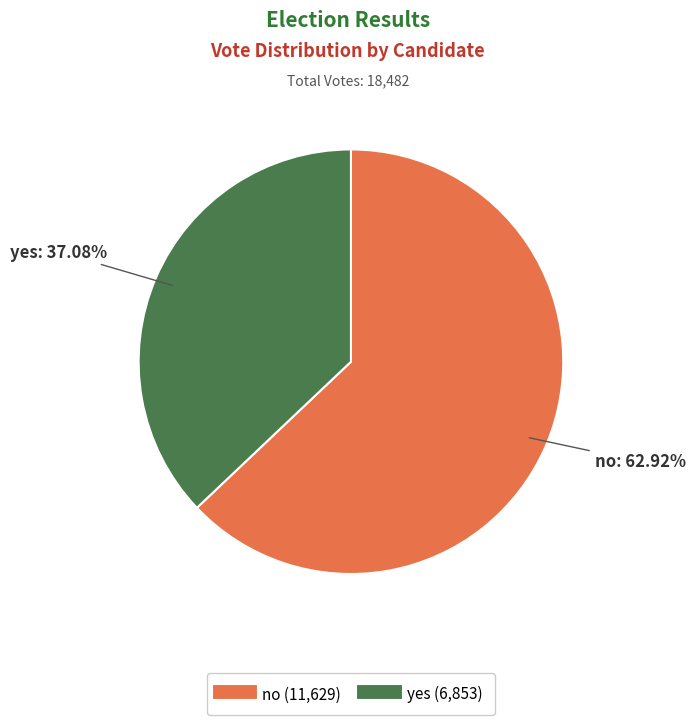

What percentage is the no slice, to the nearest percent?

63%